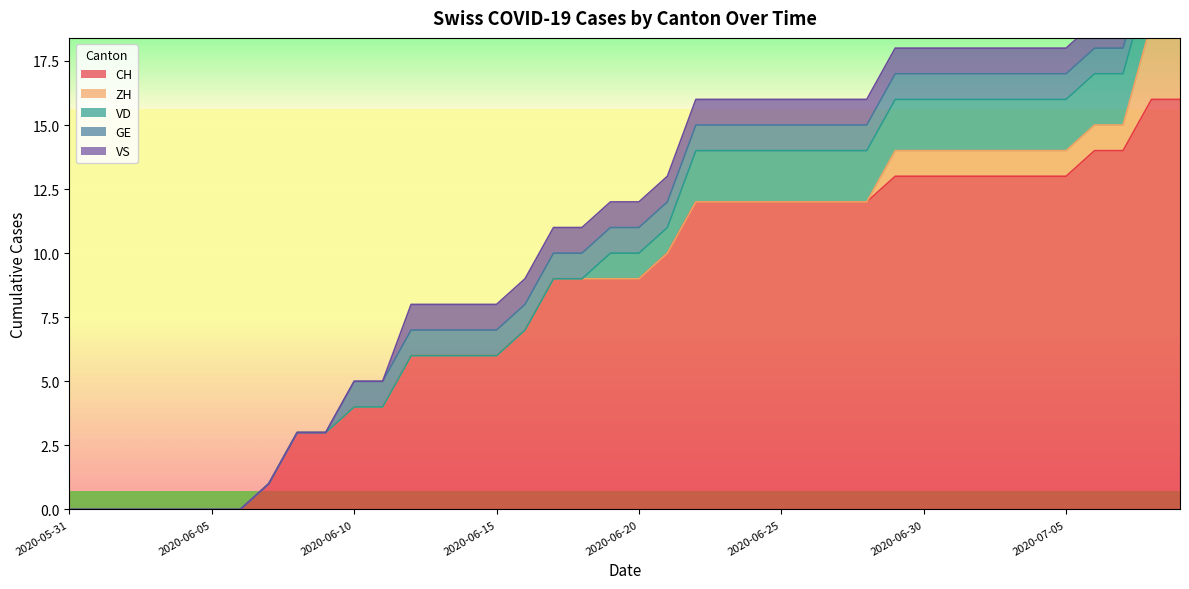

What is the average value of the CH series?

8